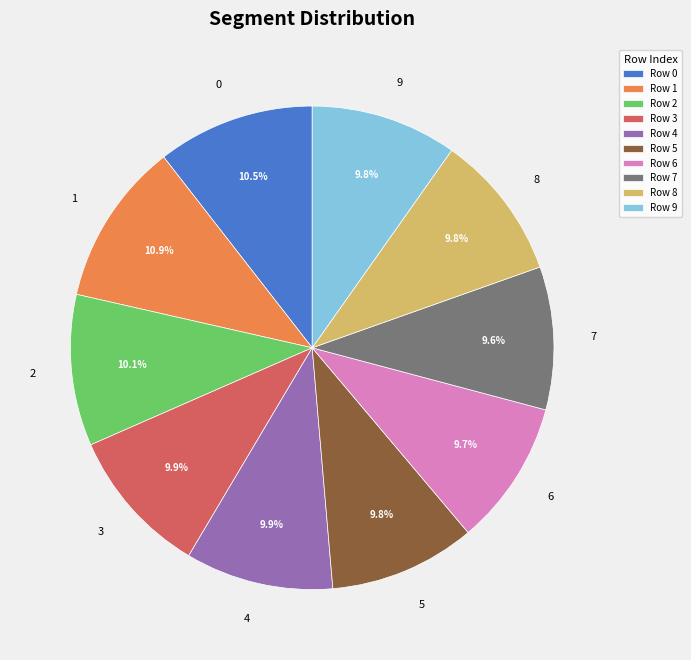

How much of the chart is everything except 1?

89.1%